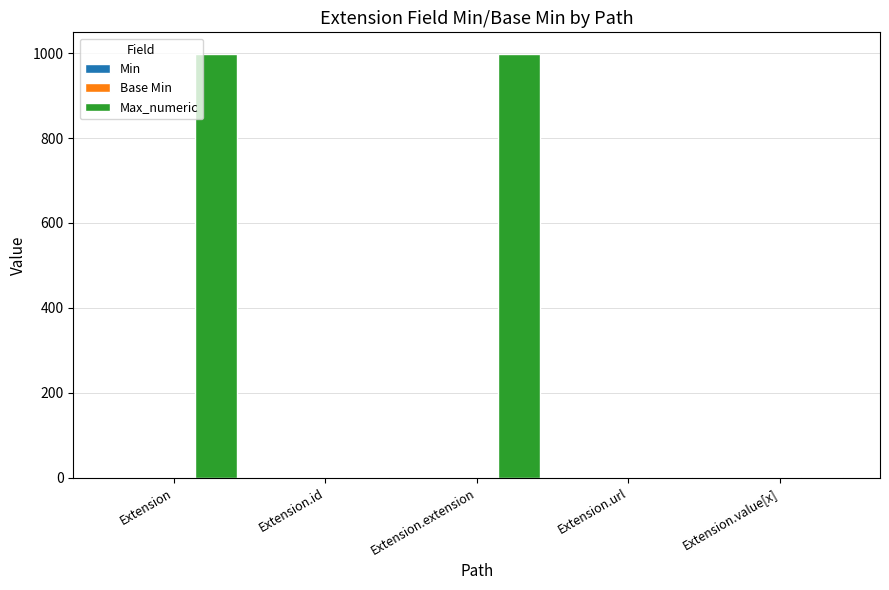

How many data points does each series have?

5